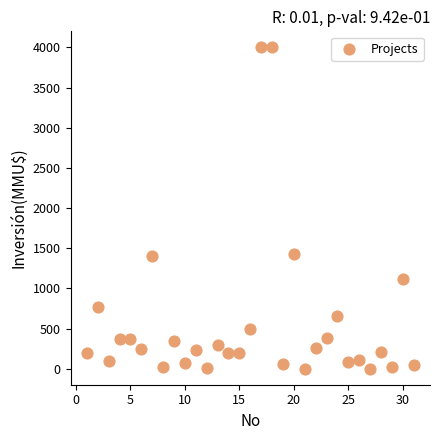

What is the range of X values (max minus min)?

30